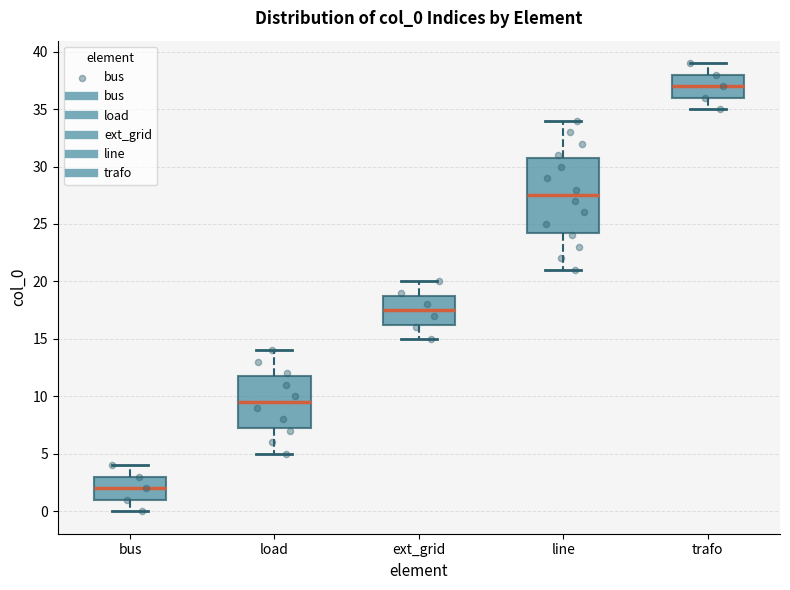

Where does the upper whisker of the box for ext_grid end on the y-axis? The values are not printed on the chart, so give them approximately, as read against the axis.

20.0